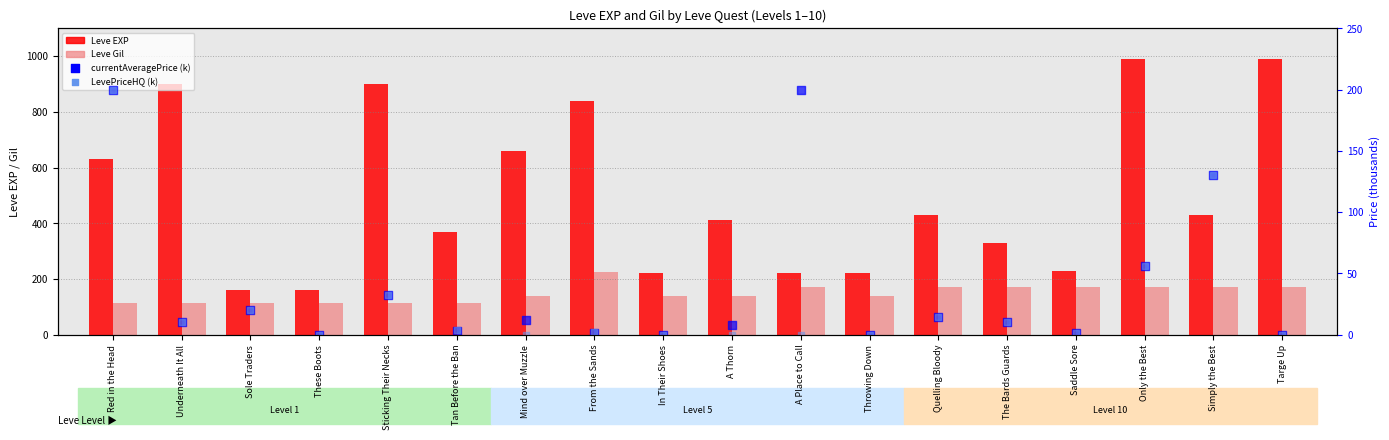

Which series reaches the minimum Y coordinate?

currentAveragePrice (k)